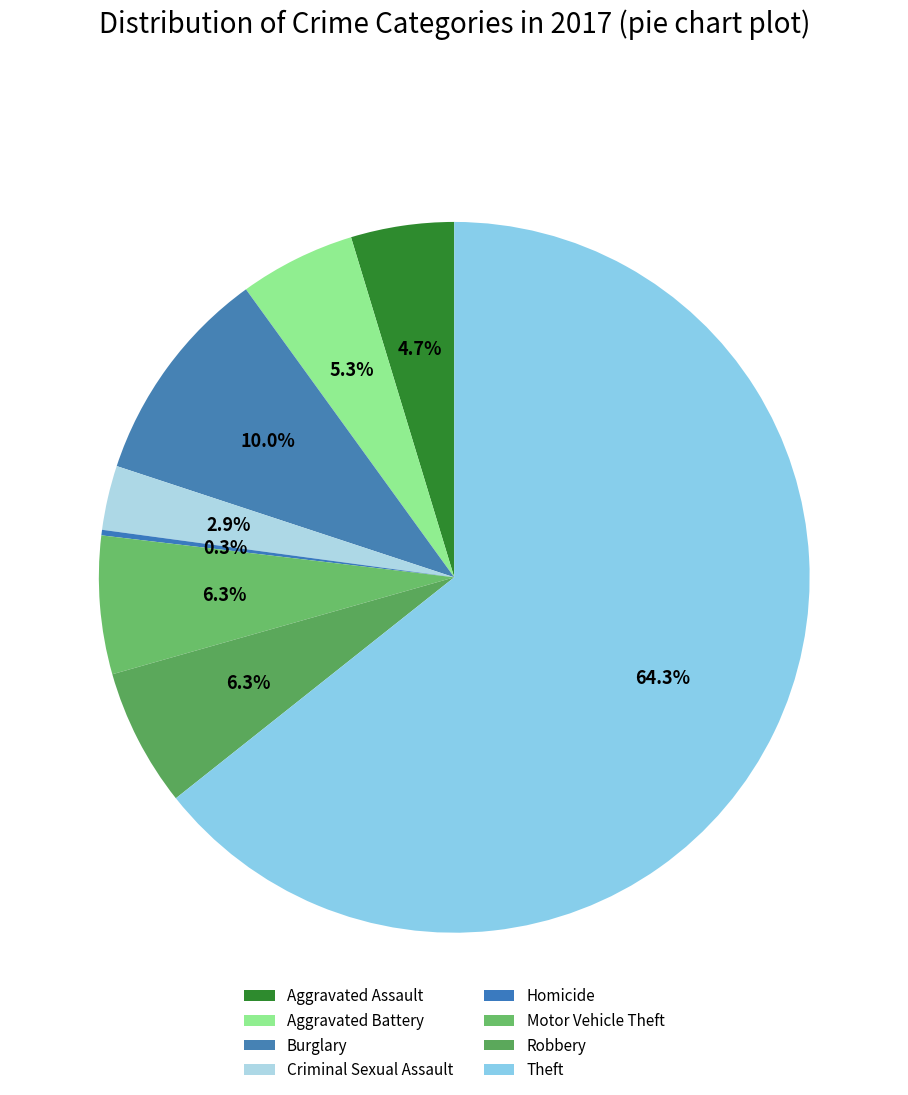

Rank the categories by value from lowest to highest.

Homicide, Criminal Sexual Assault, Aggravated Assault, Aggravated Battery, Motor Vehicle Theft, Robbery, Burglary, Theft